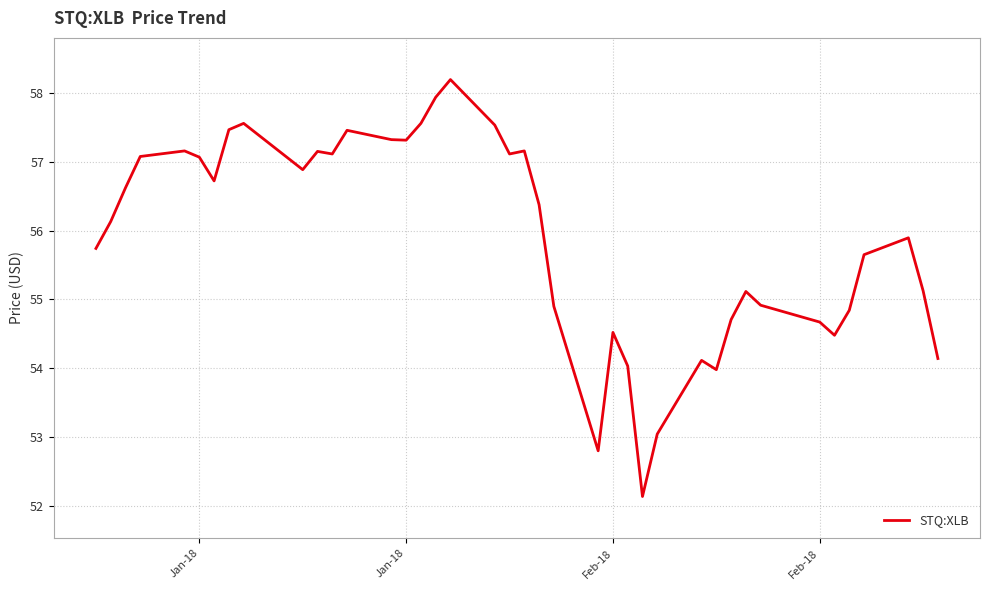

How many lines are shown in the chart?

1